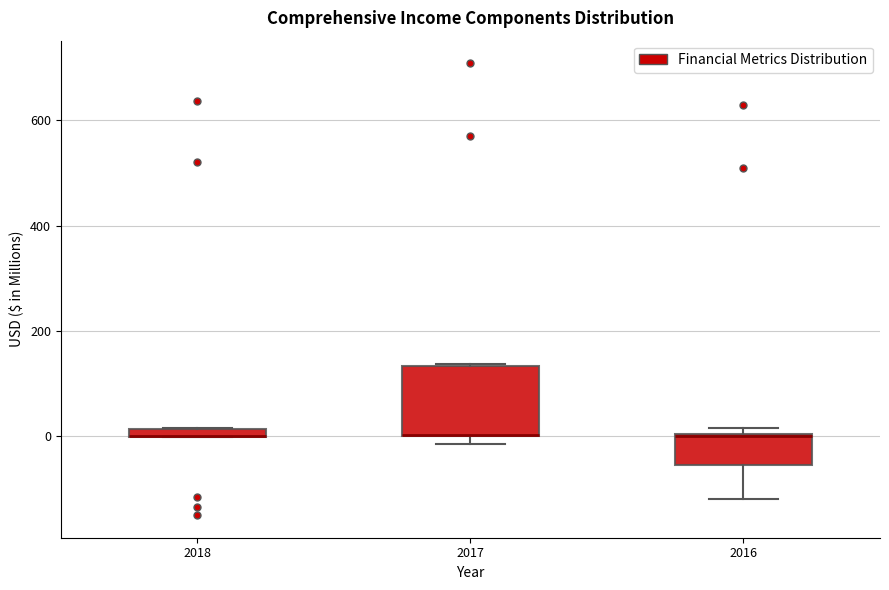

Which box is the tallest, from its lower edge to its upper edge?

2017